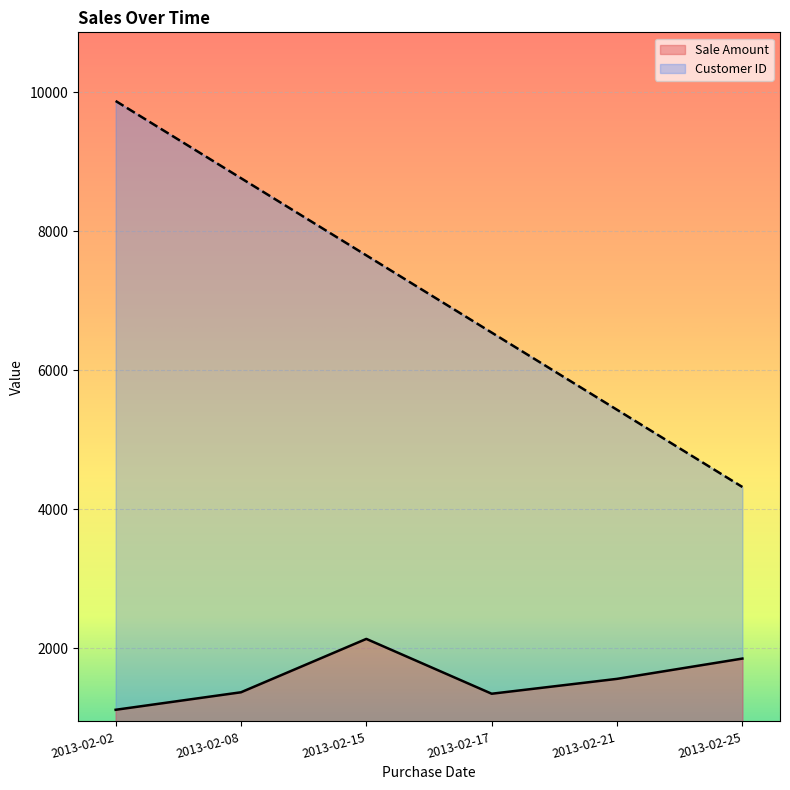

Which category has the lowest value in the Customer ID series?

2013-02-25